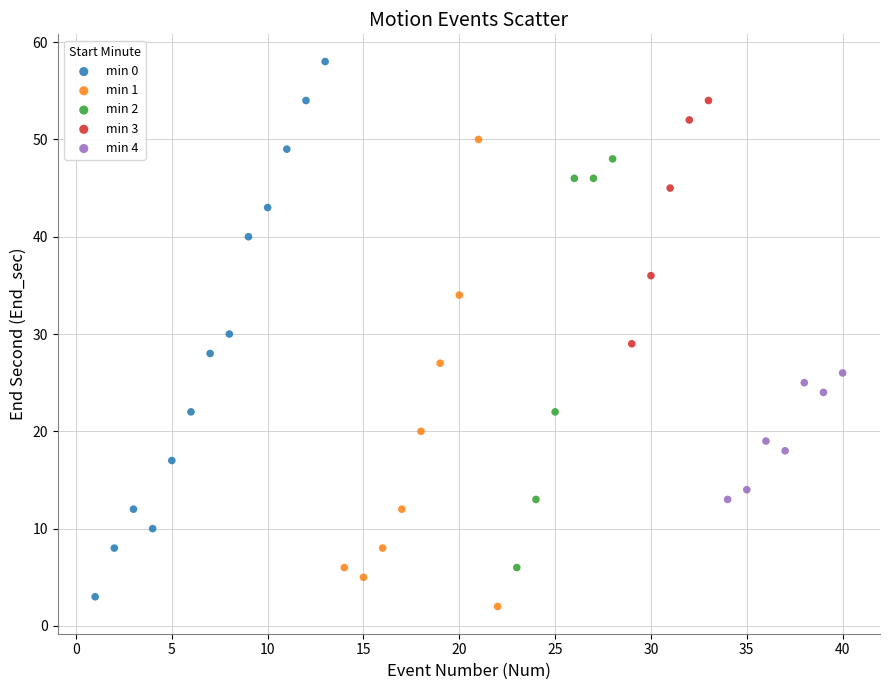

What are all the series names shown in the legend?

min 0, min 1, min 2, min 3, min 4